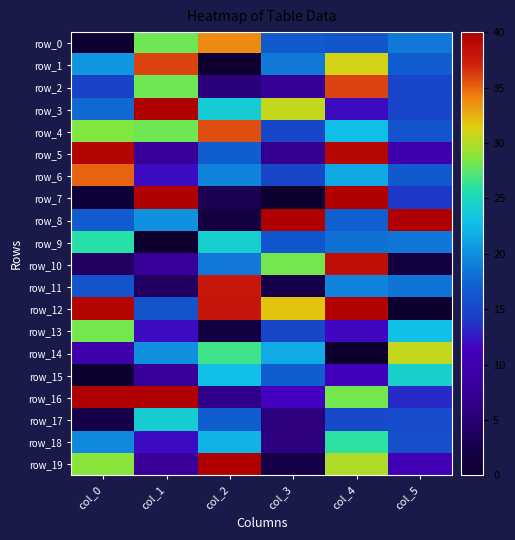

What is the minimum value for row_19?

2.4